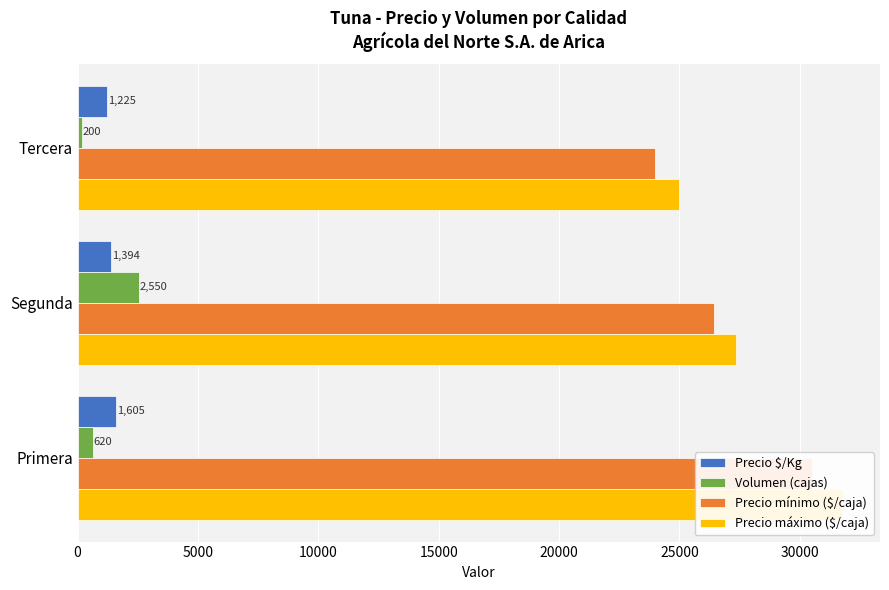

Is the value of Precio máximo ($/caja) at Primera greater than the value of Precio $/Kg at Segunda?

Yes